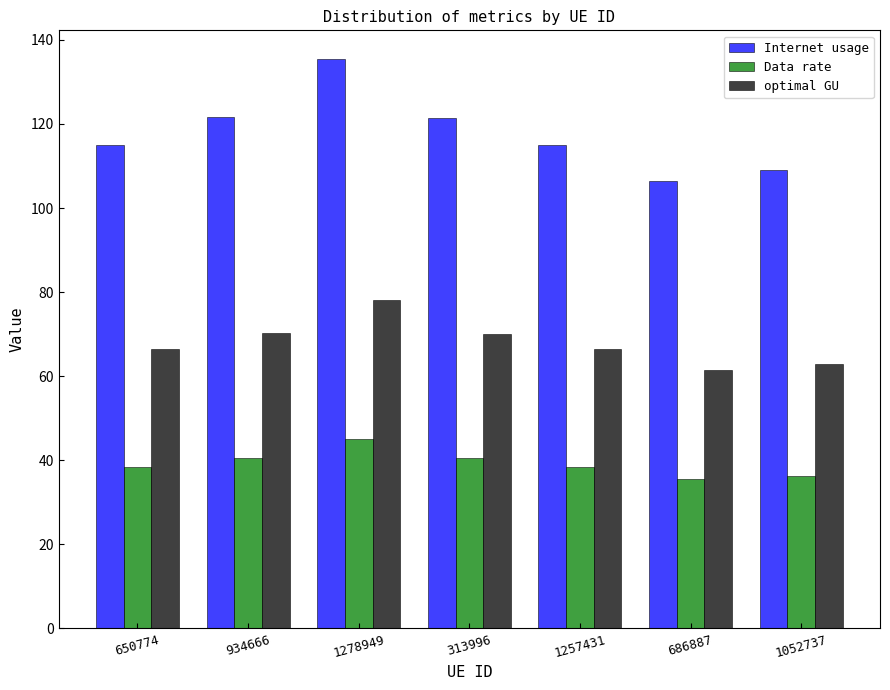

What is the sum of all Data rate values?

274.7